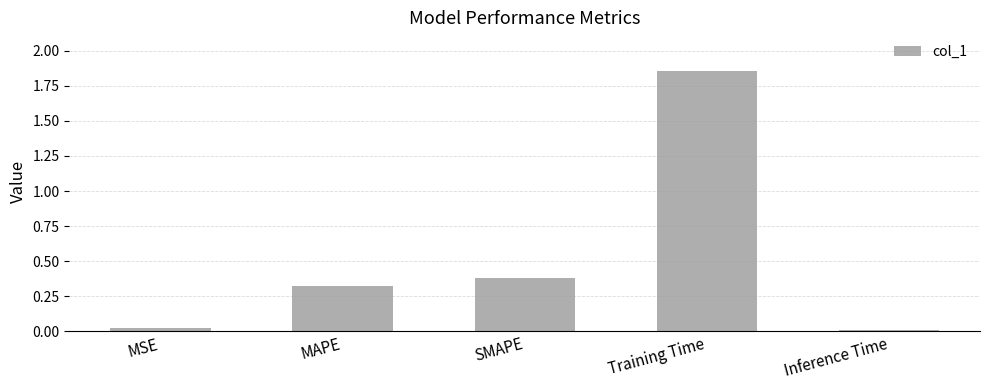

Which has a higher value, Training Time or Inference Time?

Training Time